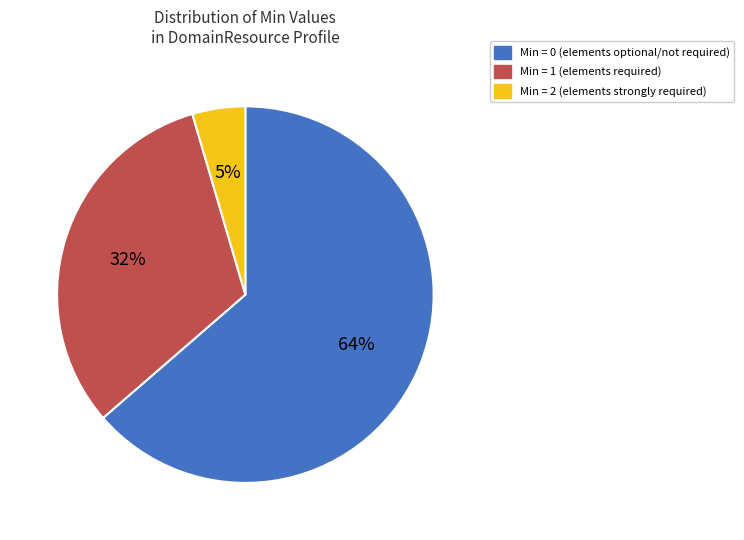

Is there a majority slice in this chart?

Yes